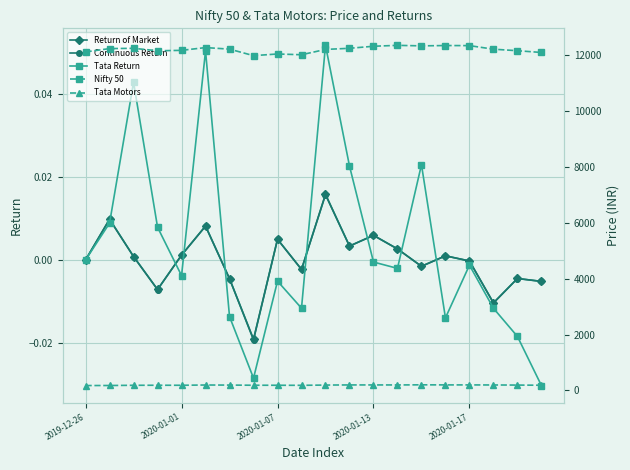

How many distinct data groups are displayed?

5